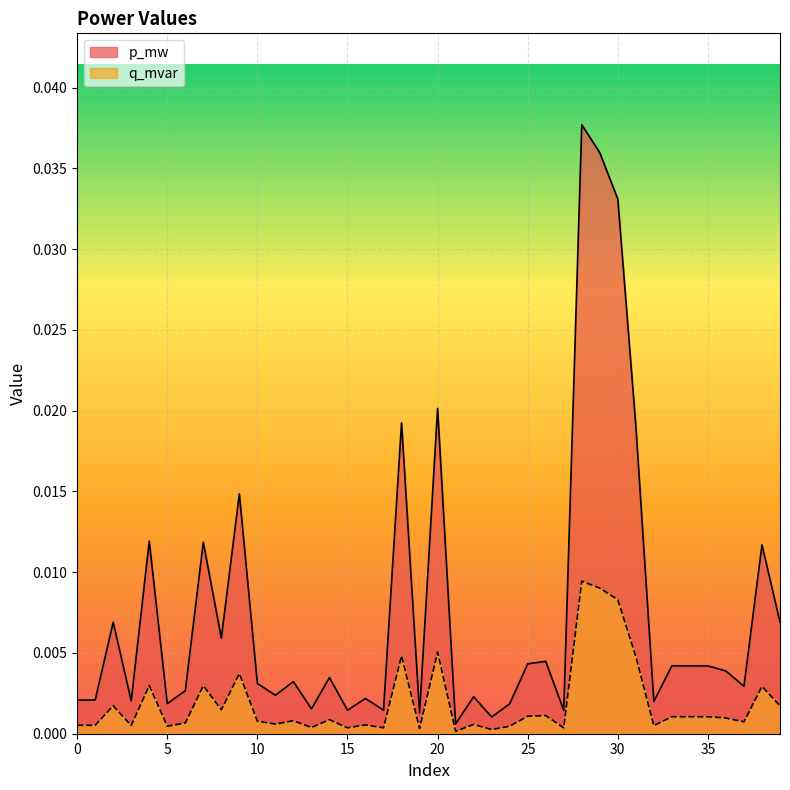

The p_mw series shows 0.0 at 37. True or false?

False